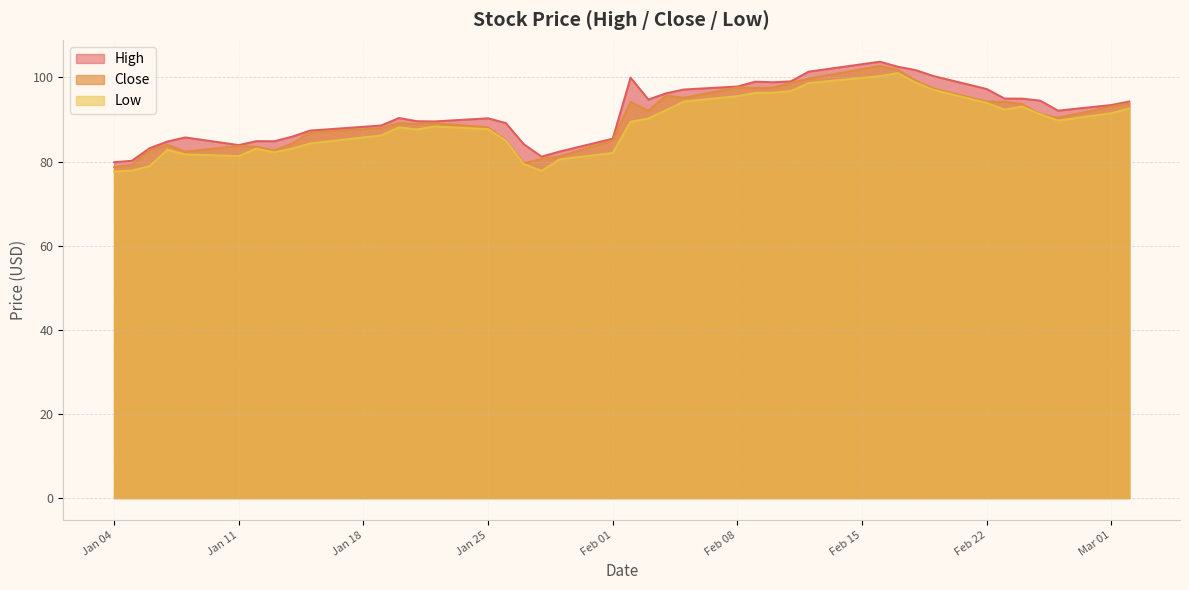

Rank the series by their maximum value, from lowest to highest.

Low, Close, High